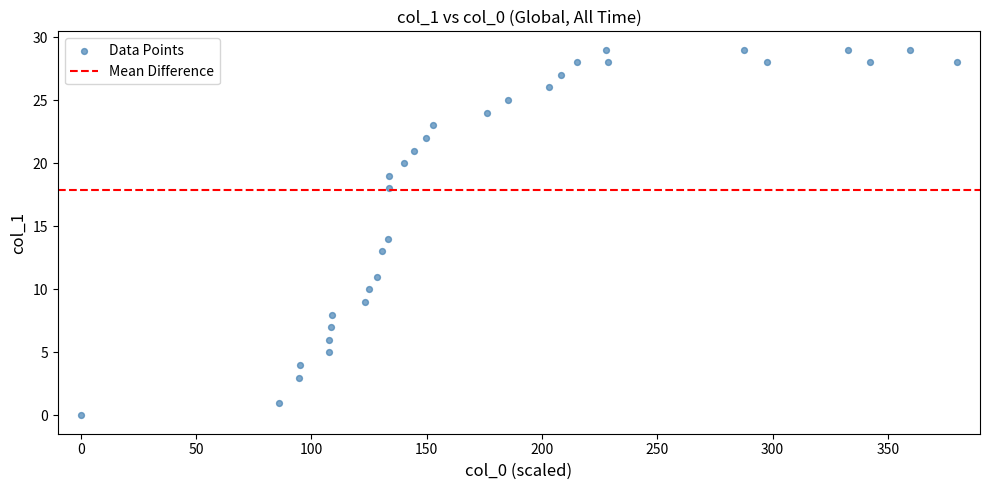

What is the range of Y values (max minus min)?

29